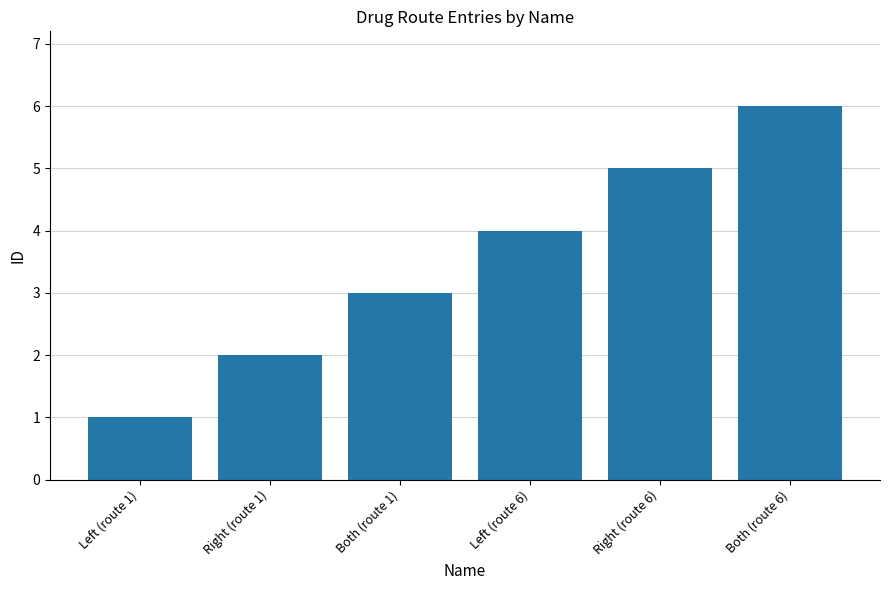

Which has a higher value, Right (route 1) or Left (route 1)?

Right (route 1)